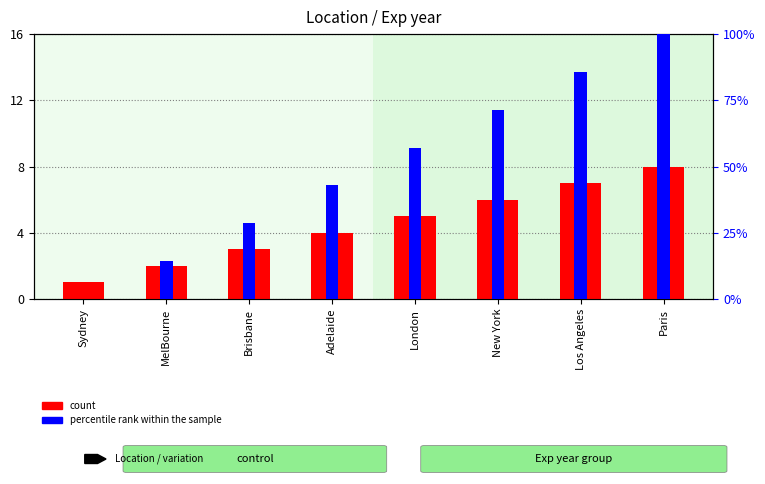

What is the value of the percentile rank within the sample bar at the 4th from the left?

42.9